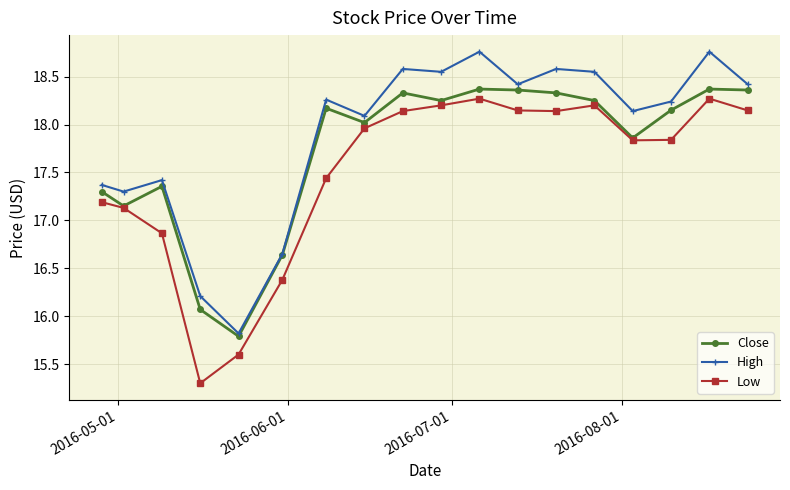

Which series has the largest total across all categories?

High